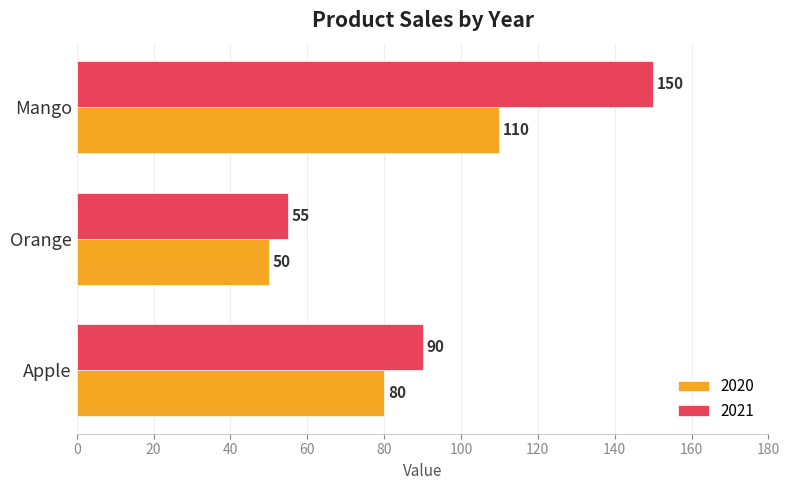

List the series in order of their peak value, highest first.

2021, 2020